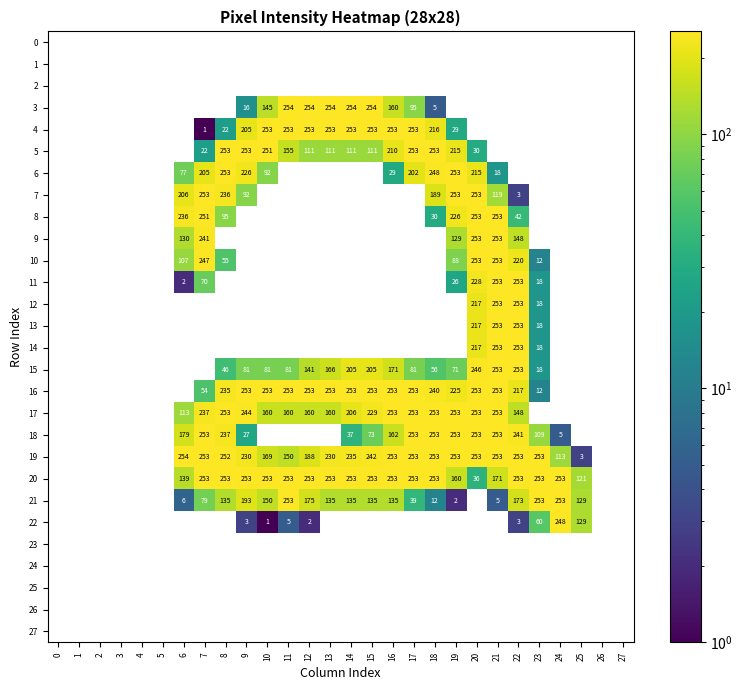

The 11 series shows 38 at 7. True or false?

False